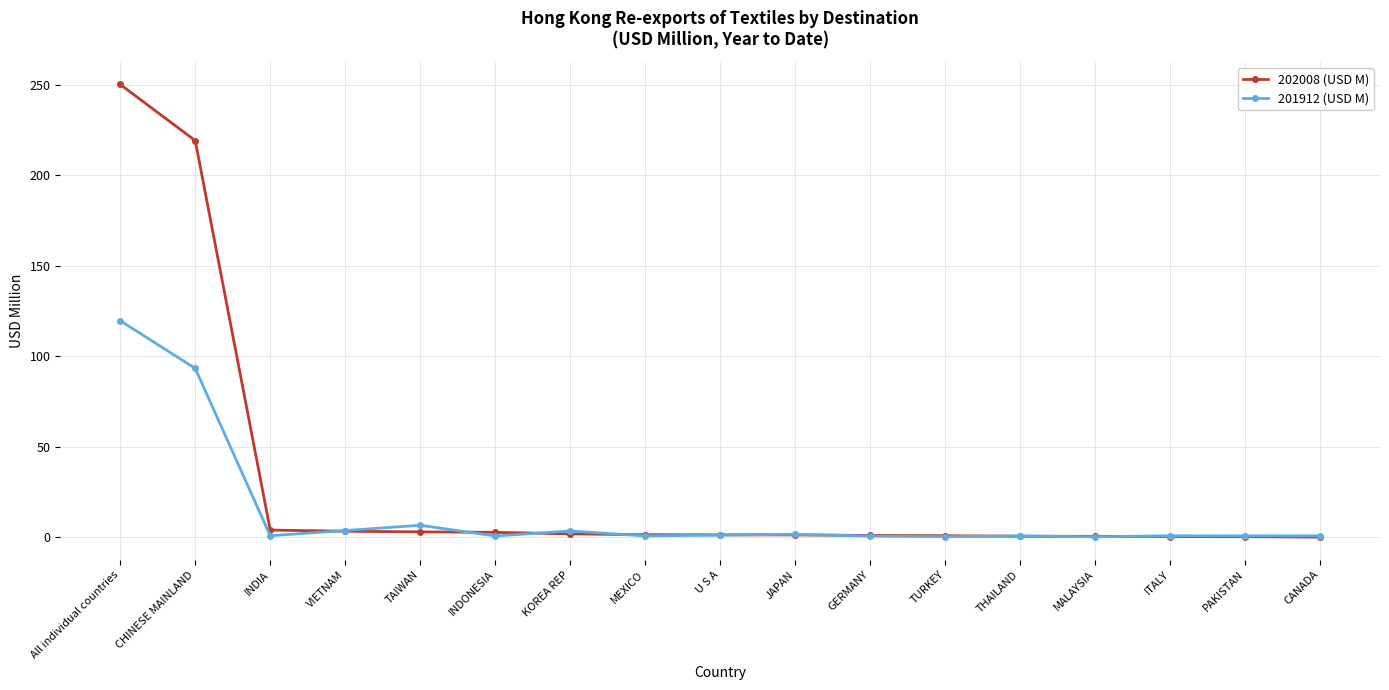

What is the sum of the 201912 (USD M) values at U S A and MEXICO?

2.1